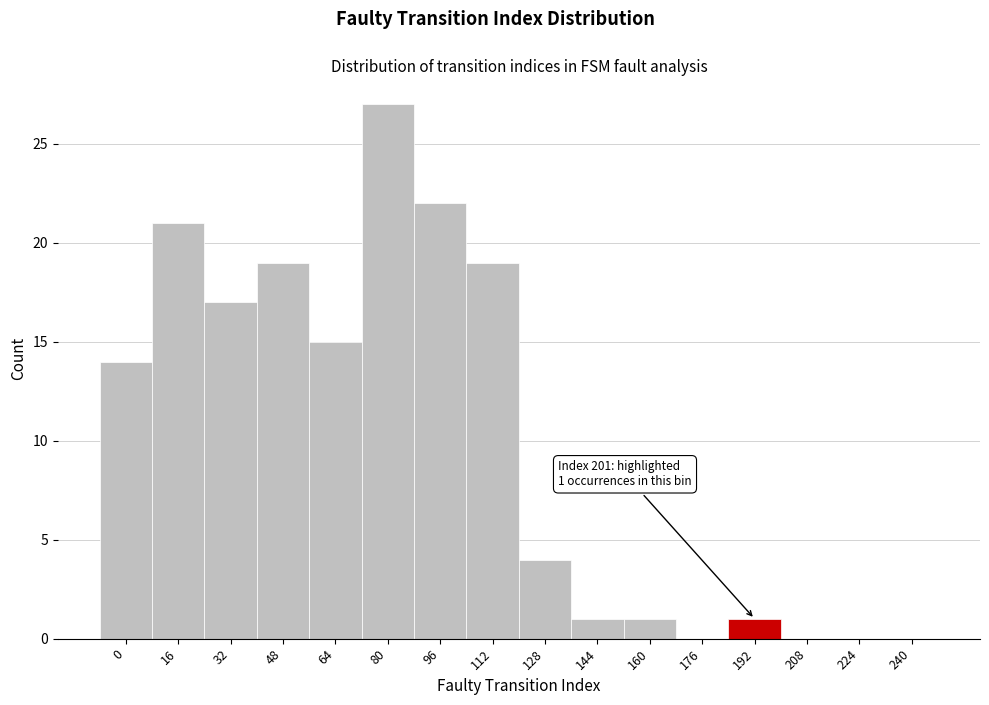

Reading right to left, list all the values displayed in this chart.

240=0	224=0	208=0	192=1	176=0	160=1	144=1	128=4	112=19	96=22	80=27	64=15	48=19	32=17	16=21	0=14